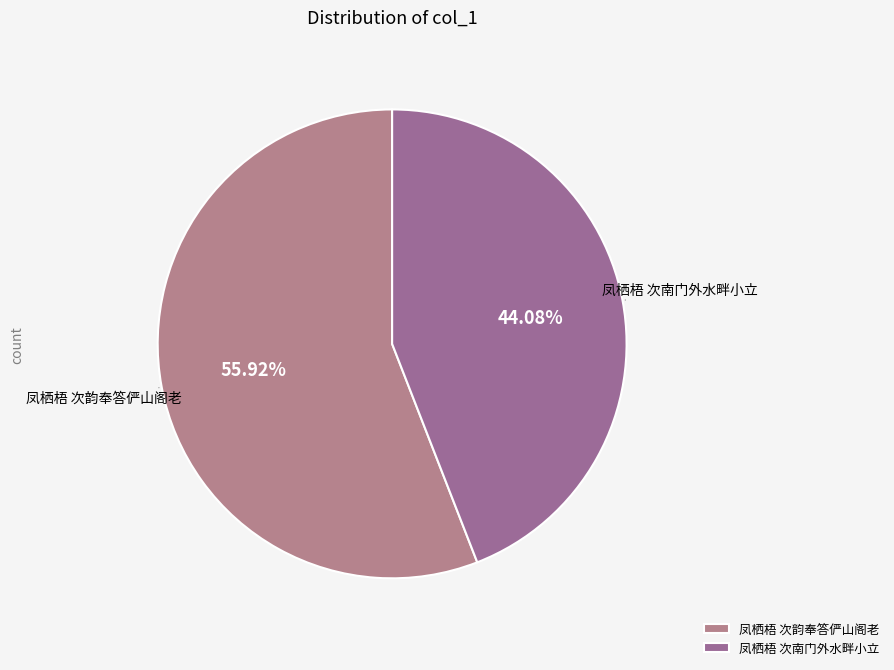

To the nearest percent, what is the average slice percentage?

50%